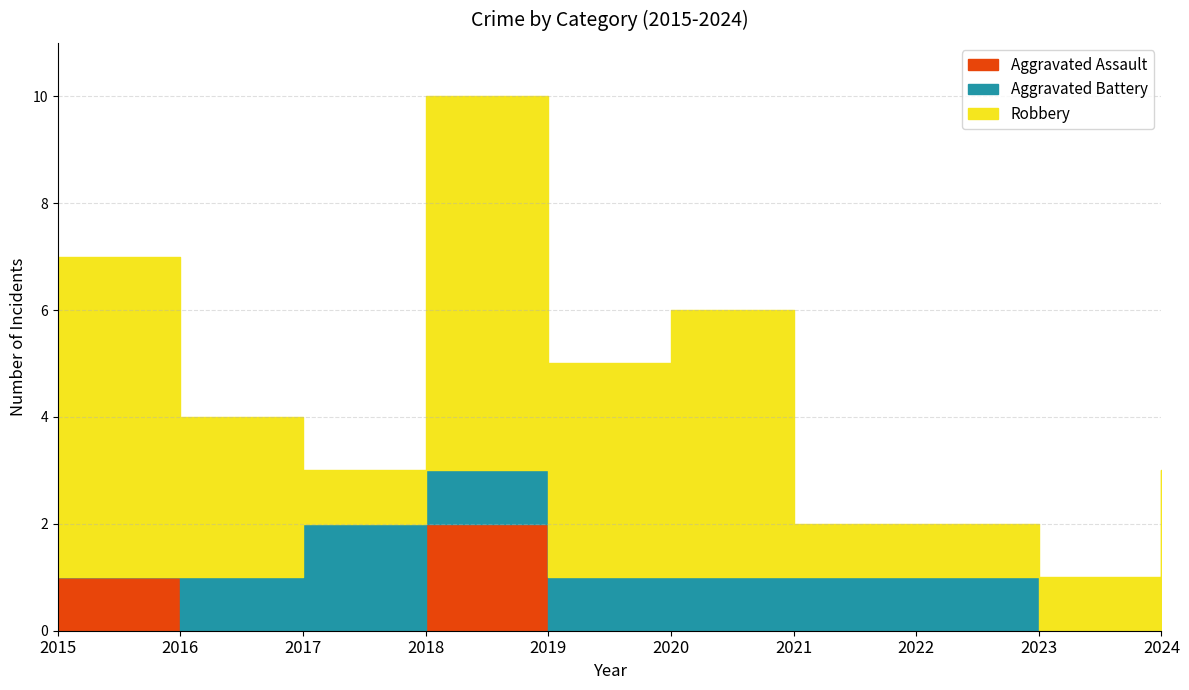

List the series in order of their peak value, highest first.

Robbery, Aggravated Assault, Aggravated Battery